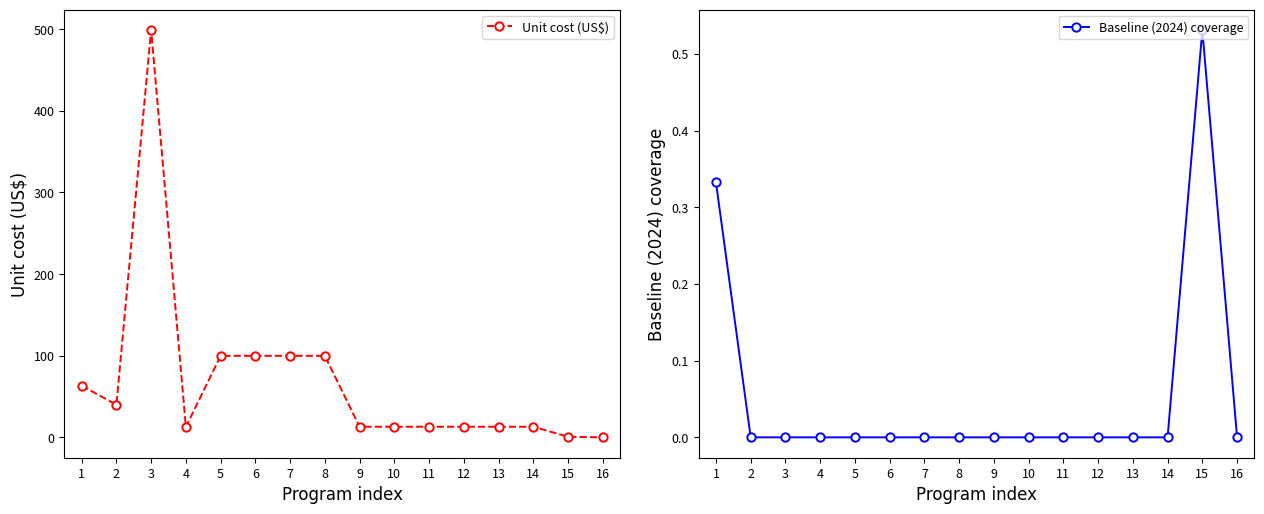

What are all the series names shown in the legend?

Unit cost (US$), Baseline (2024) coverage